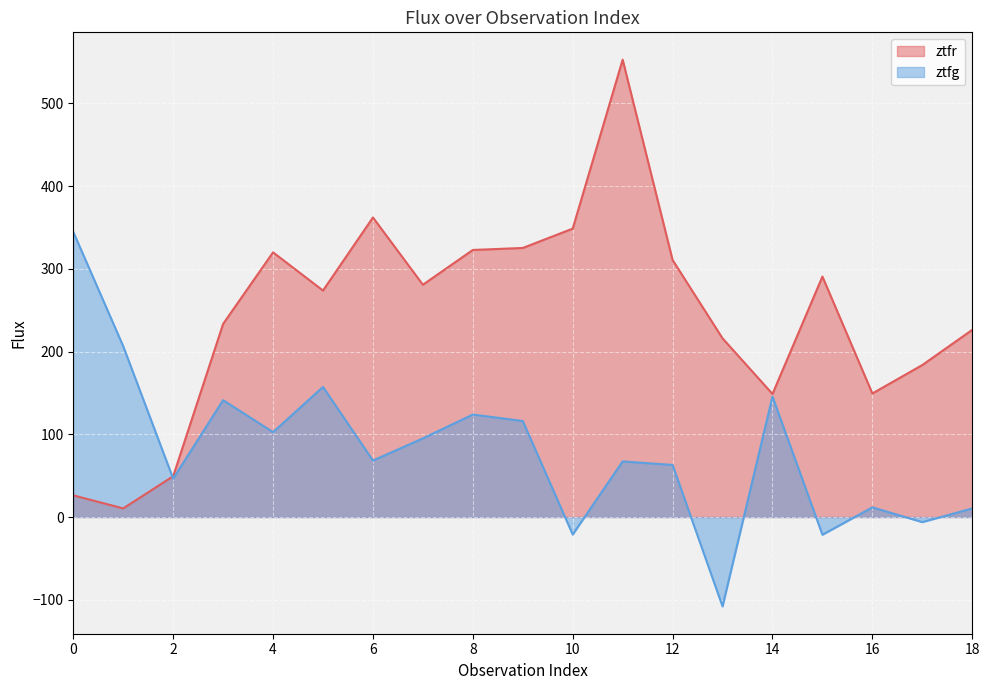

What is the value of the ztfr point at the 9th from the left?

322.8